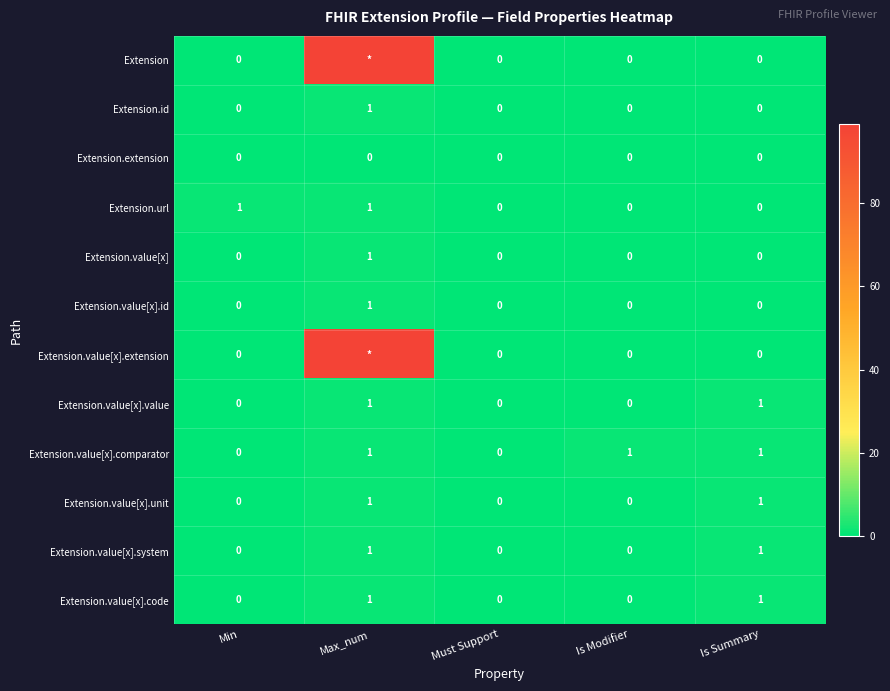

What is the total value across all series at Is Summary?

5